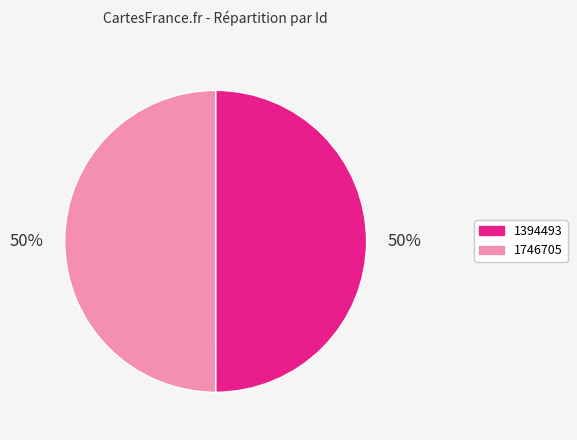

The 1746705 slice represents 50% of the pie. True or false?

True